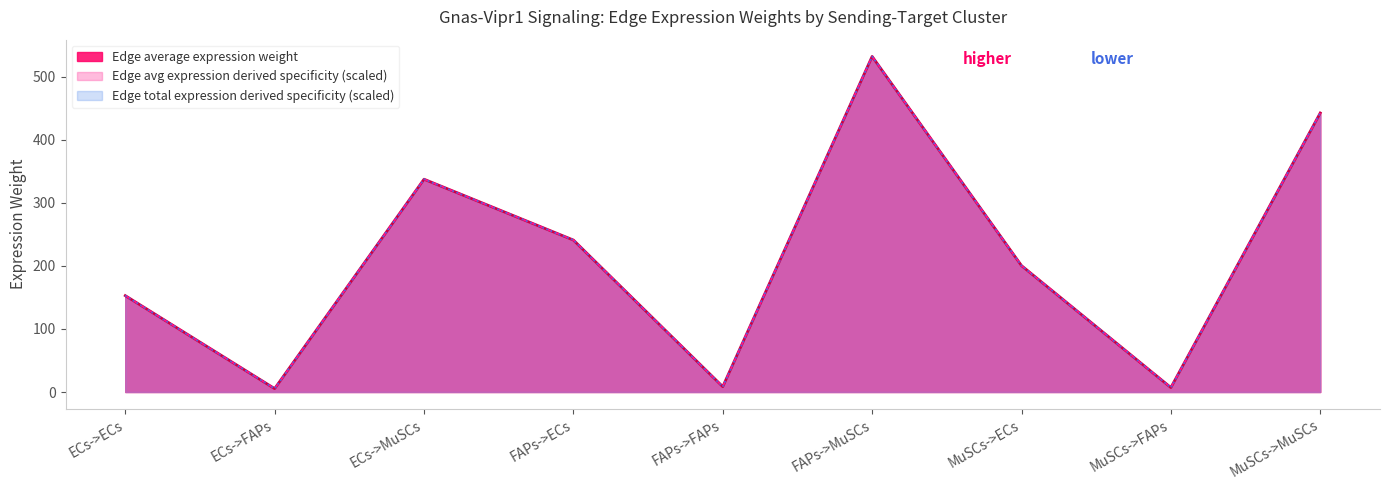

True or false: Edge average expression derived specificity and Edge total expression weight cross at least once.

False